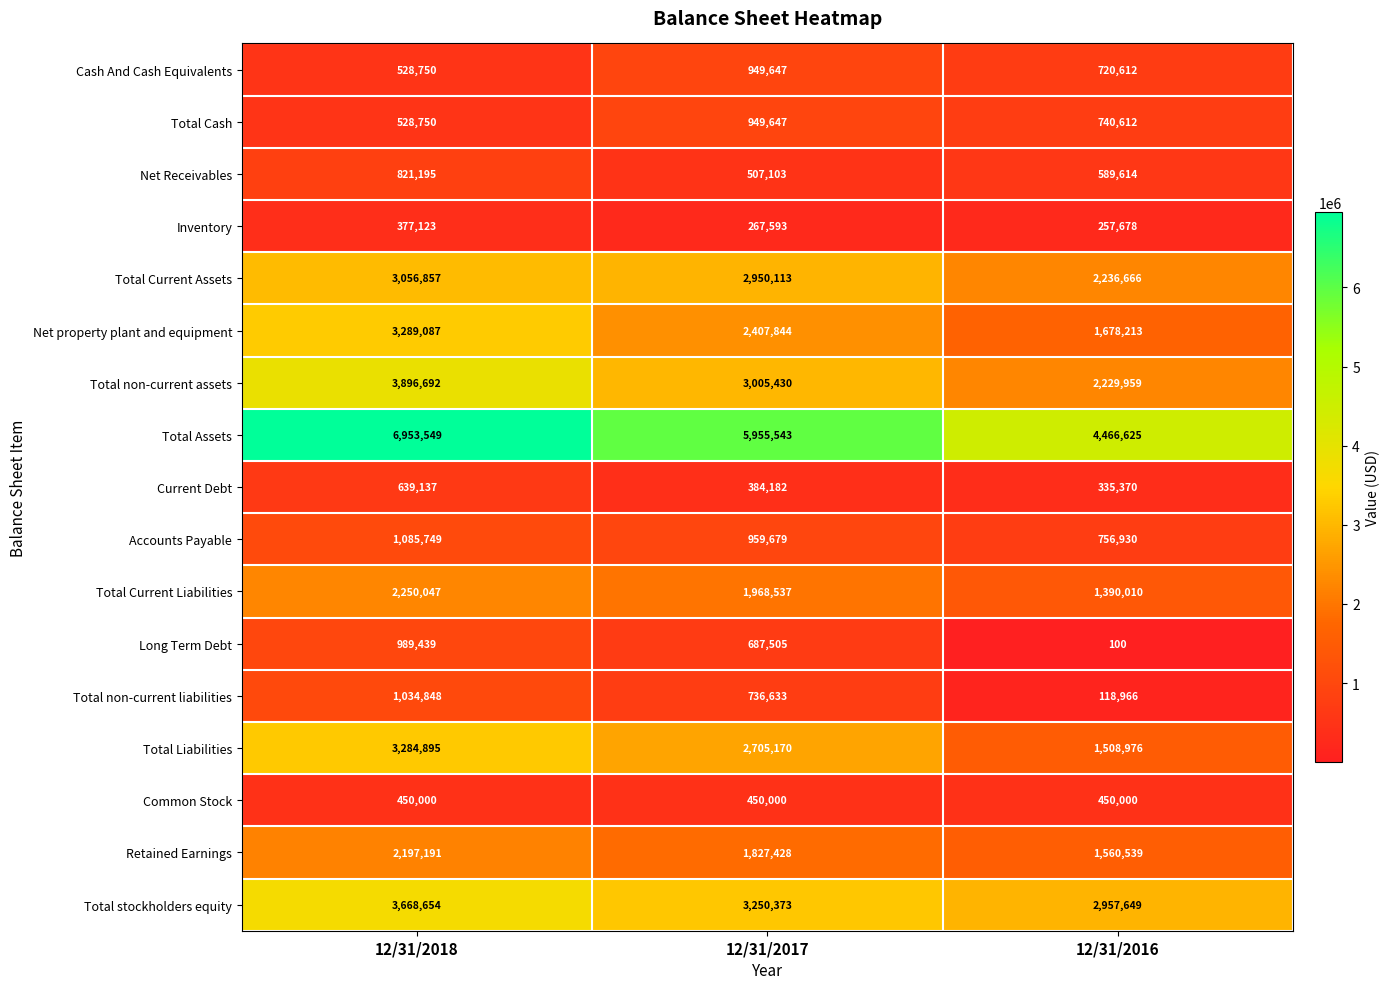

Which series has the widest spread of values?

Total Assets